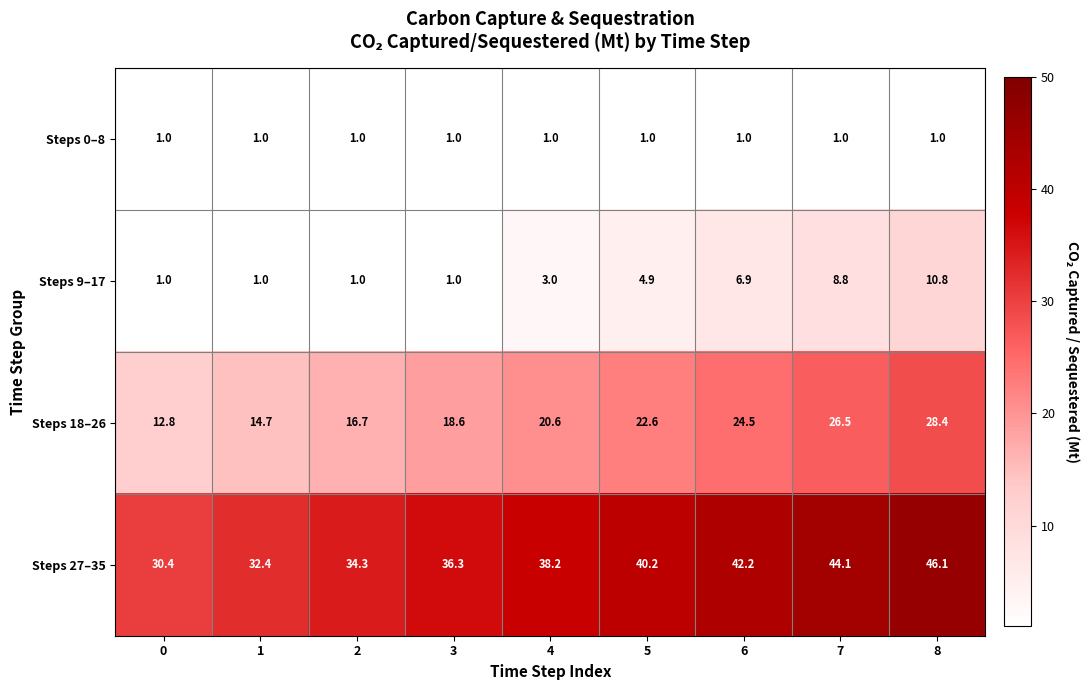

At 7, list the series in order from largest to smallest.

Steps 27–35, Steps 18–26, Steps 9–17, Steps 0–8